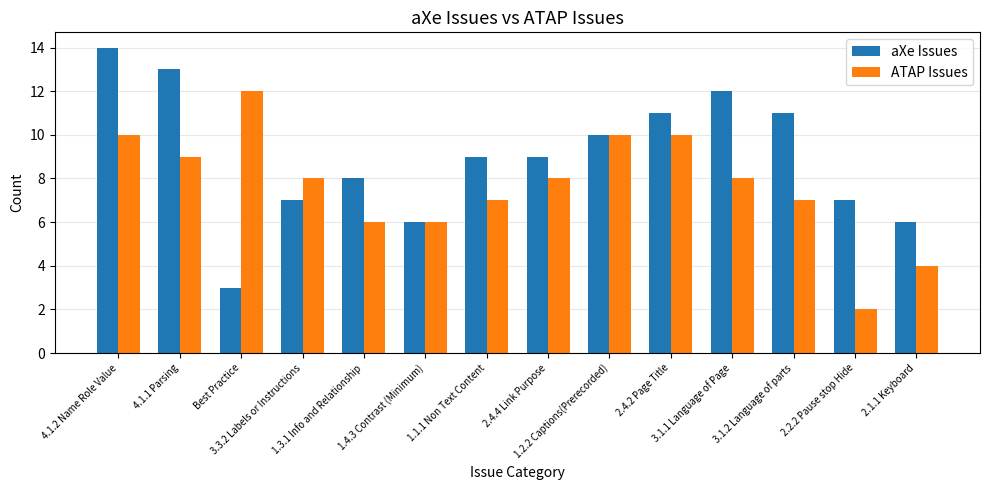

True or false: aXe Issues has a value of 22 at 4.1.2 Name Role Value.

False